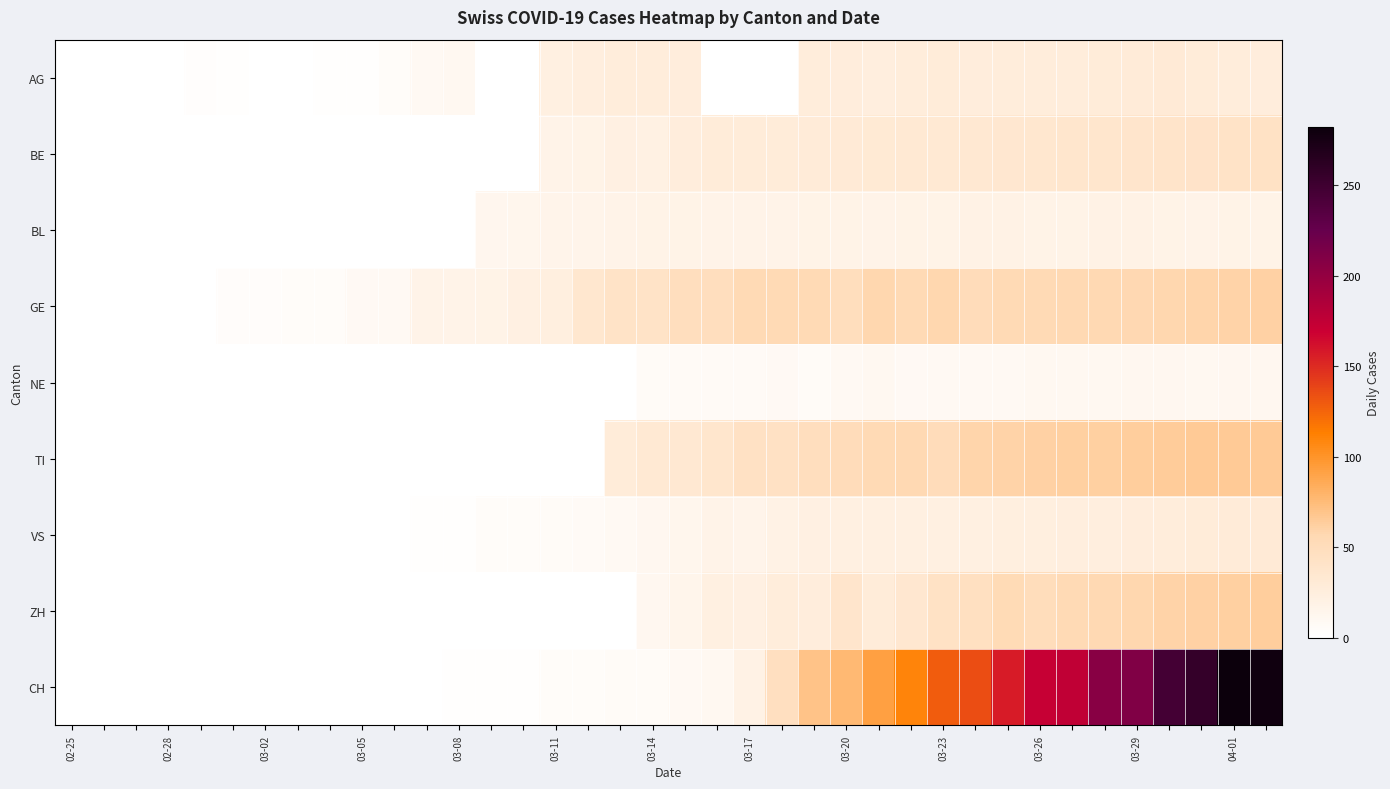

Rank the series by their maximum value, from lowest to highest.

NE, BL, AG, VS, BE, GE, ZH, TI, CH